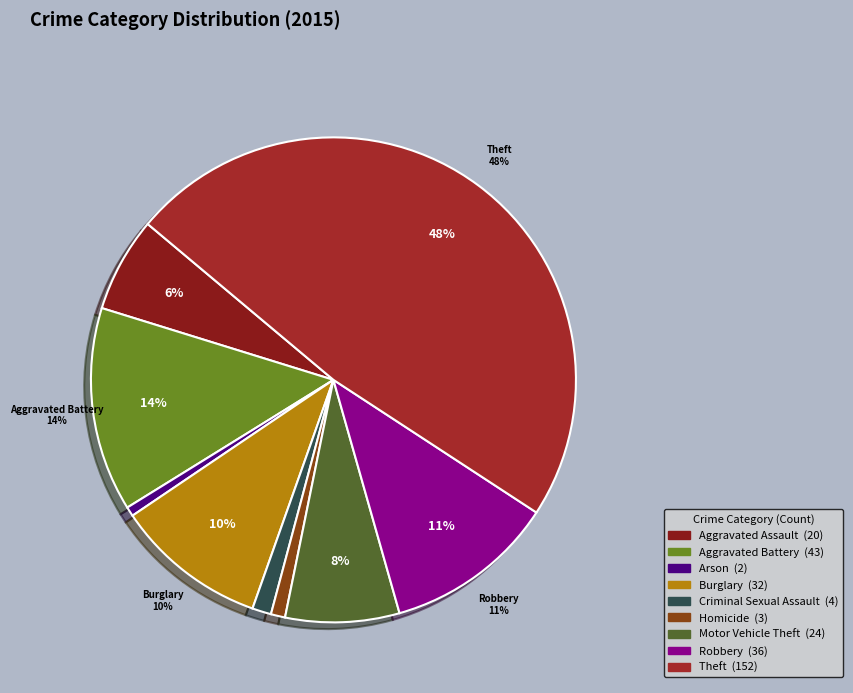

What is the change in value from Aggravated Battery to Criminal Sexual Assault?

-39